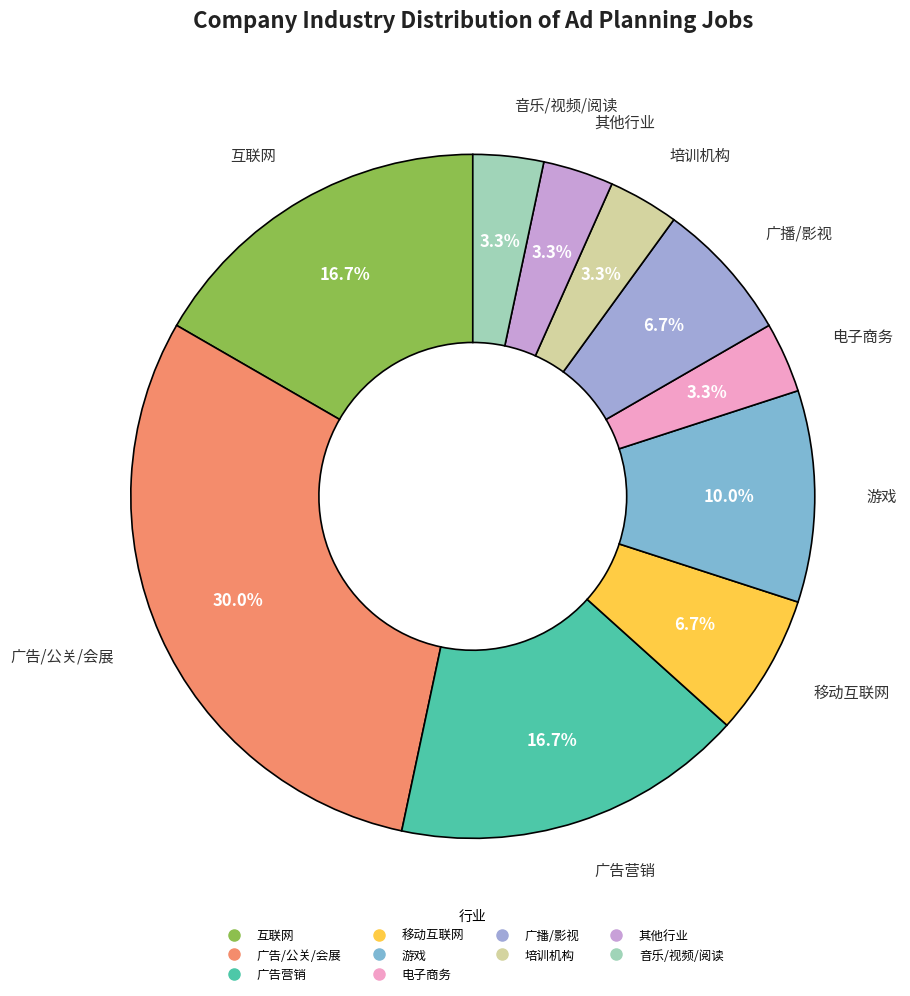

To the nearest percent, what percentage of the pie is 移动互联网?

7%